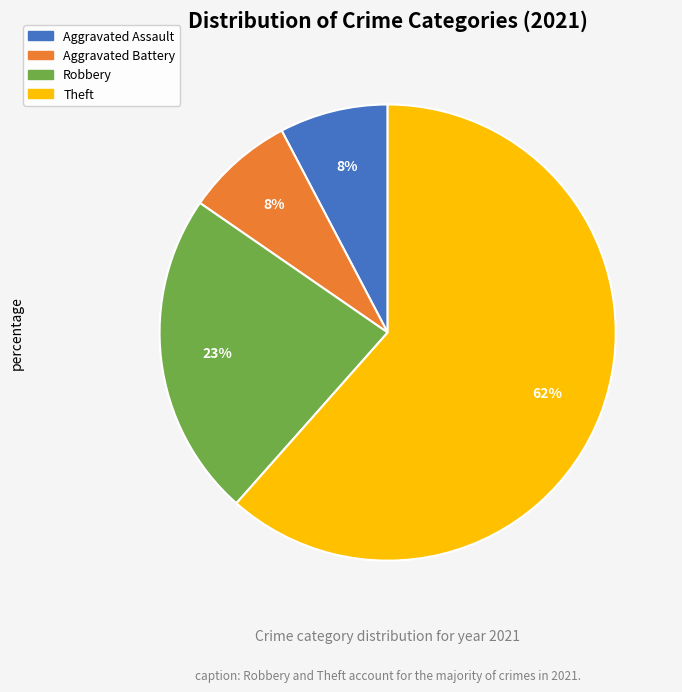

Is there any slice that represents more than half of the pie?

Yes